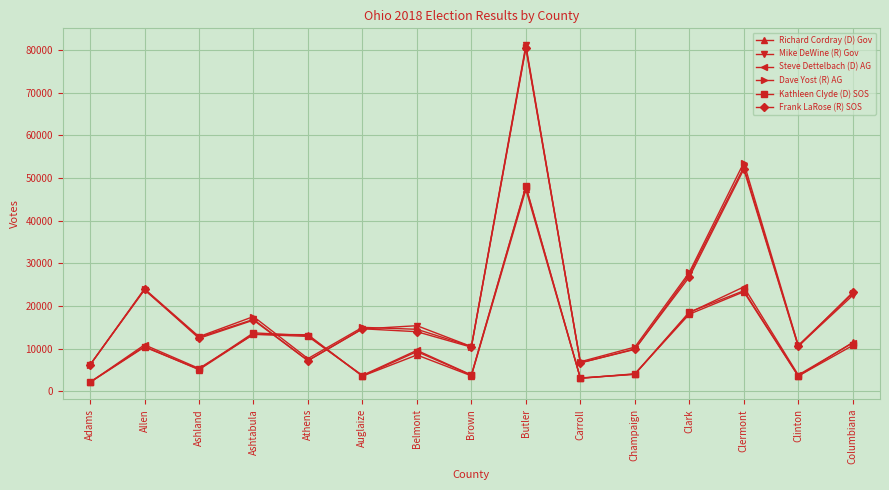

Which series changed the most between Auglaize and Clark?

Kathleen Clyde (D) SOS